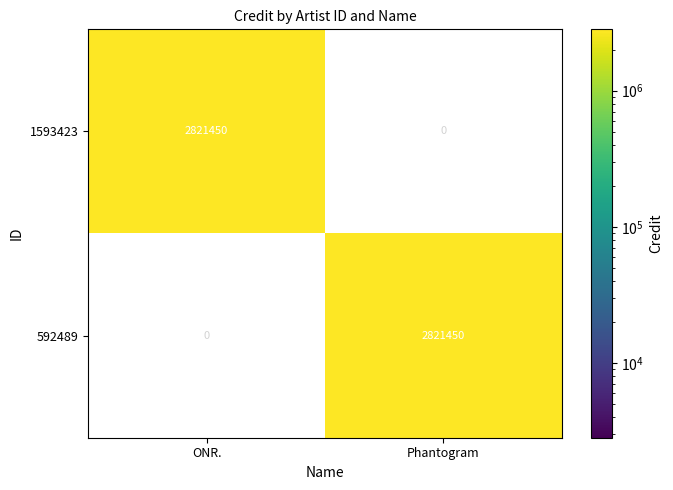

True or false: 592489 has a value of 0 at ONR..

True